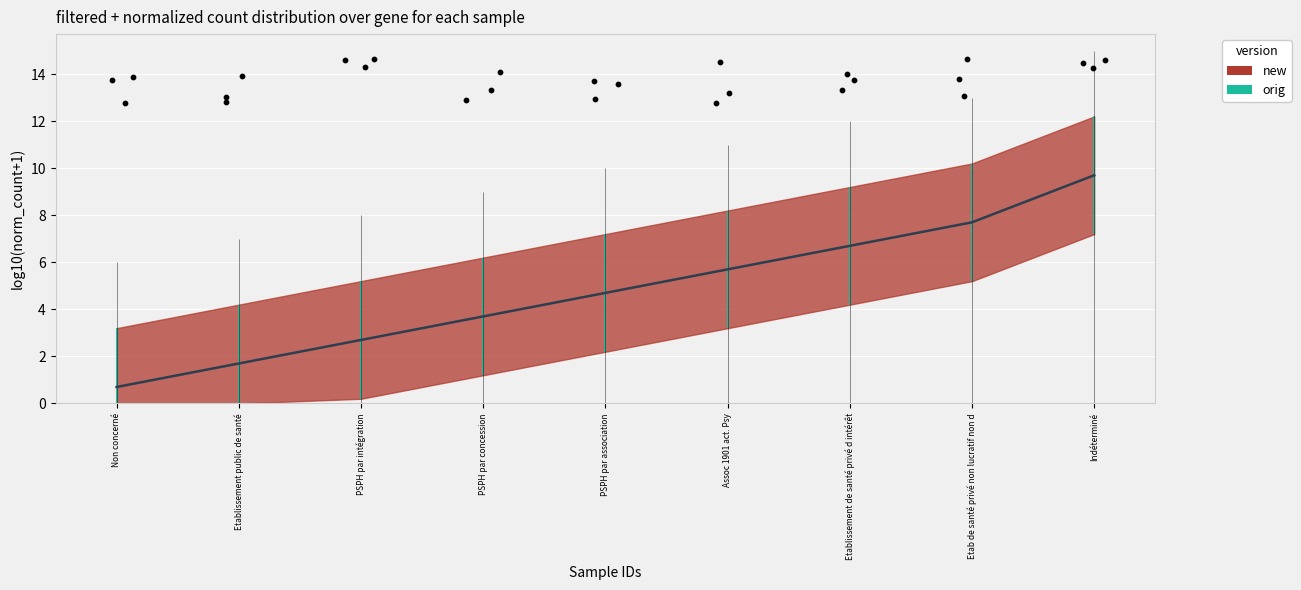

What is the ratio of the value at Assoc 1901 act. Psy to the value at Indéterminé?

0.6